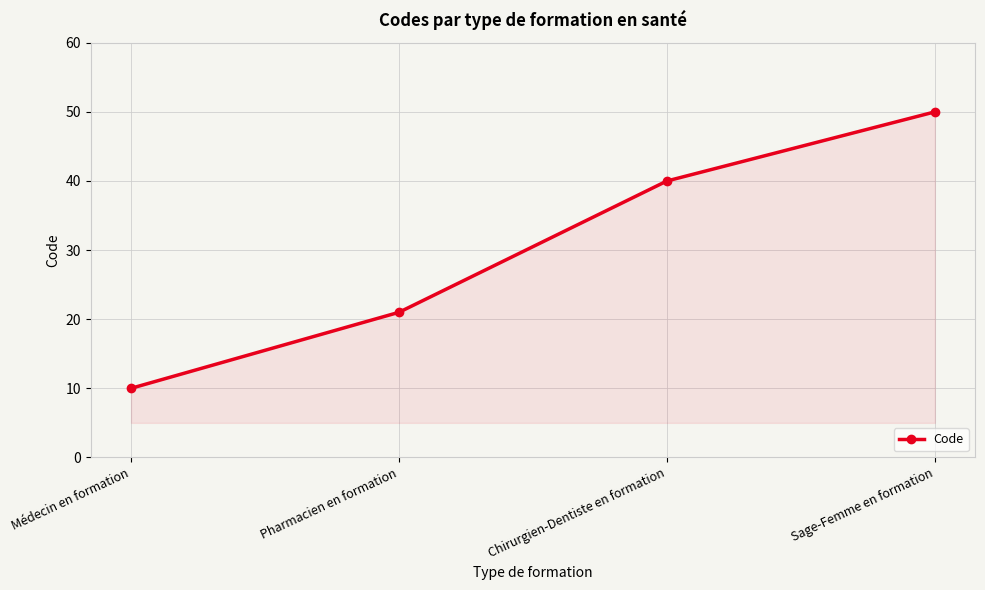

What is the difference between the second highest and second lowest values?

19